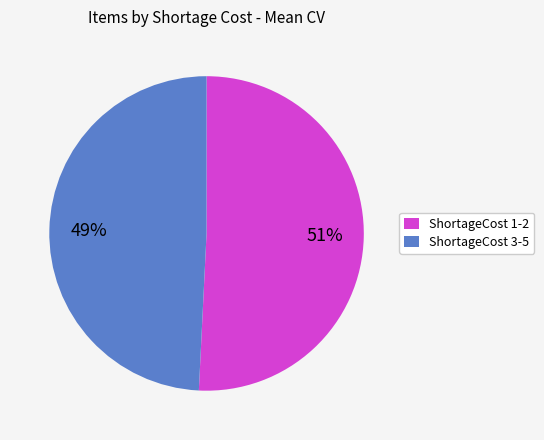

Combined, do ShortageCost 1-2 and ShortageCost 3-5 account for over 50%?

Yes